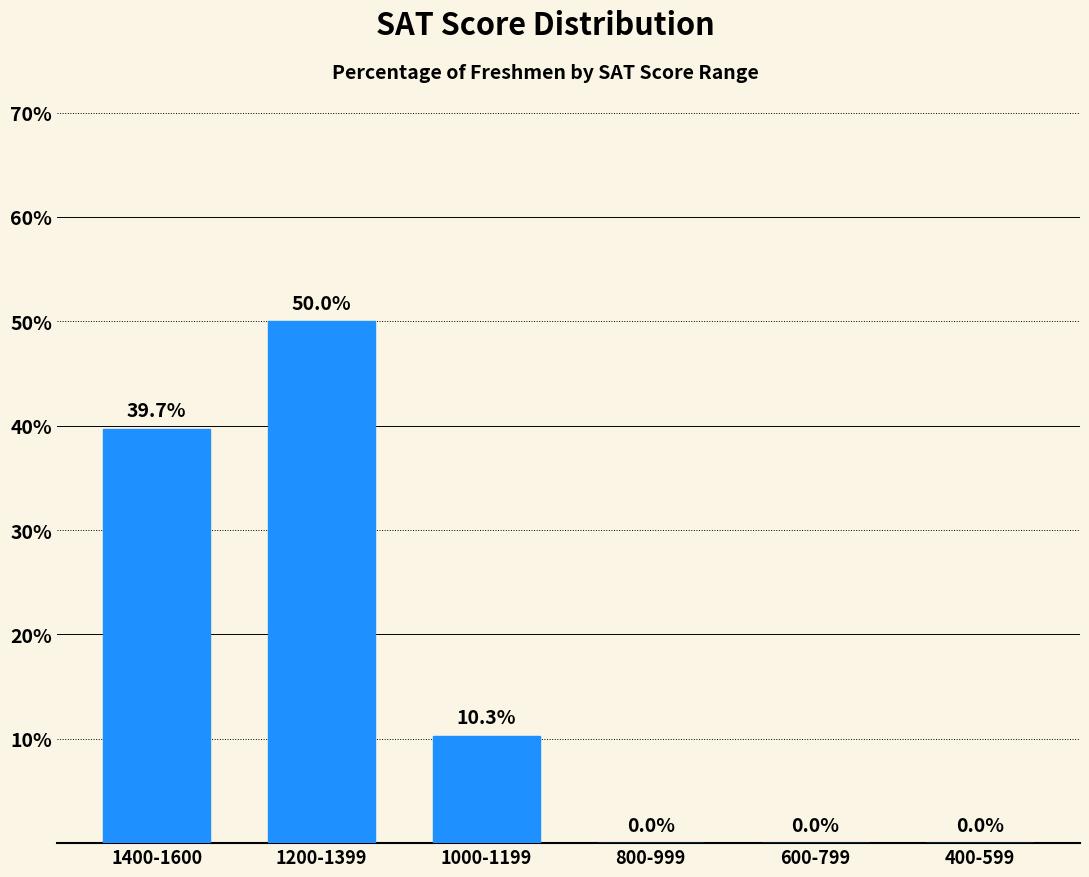

Count the number of categories in the chart.

6